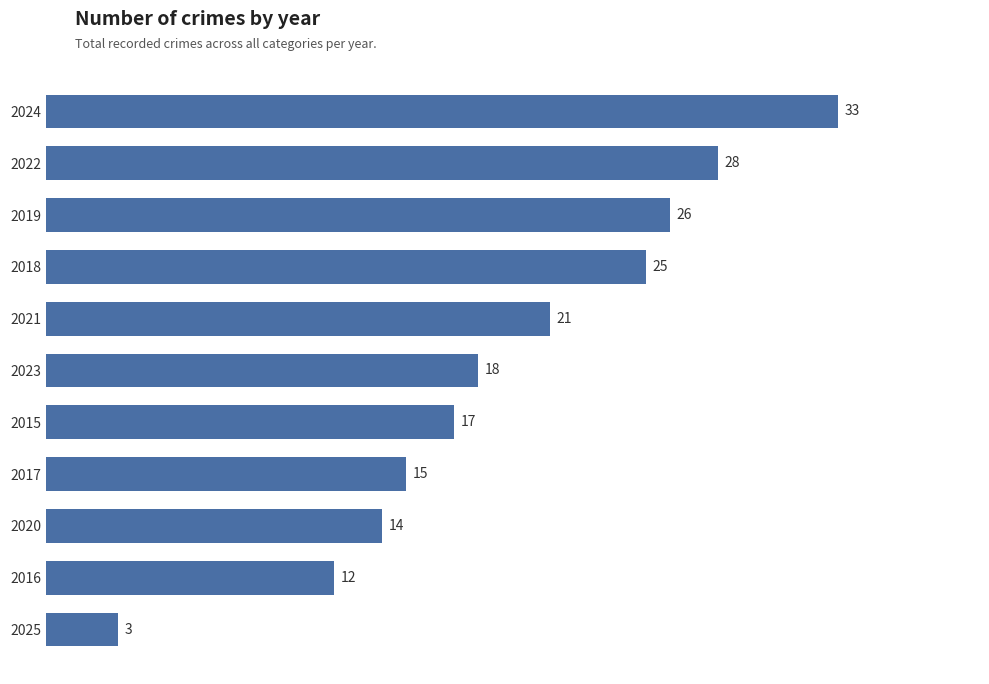

List the labels in order of value, largest first.

2024, 2022, 2019, 2018, 2021, 2023, 2015, 2017, 2020, 2016, 2025